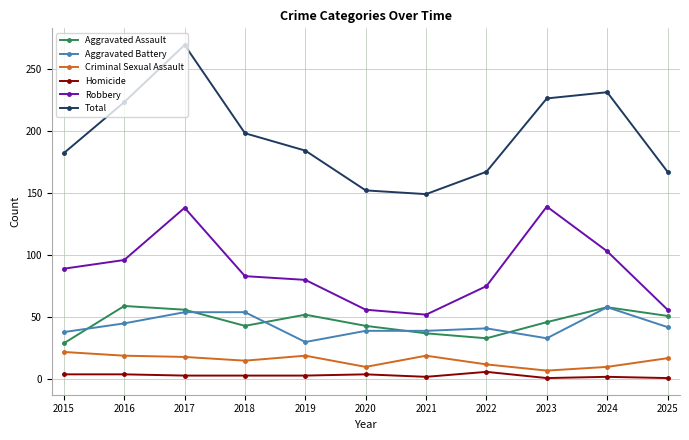

Which label corresponds to the largest value in the chart?

2017